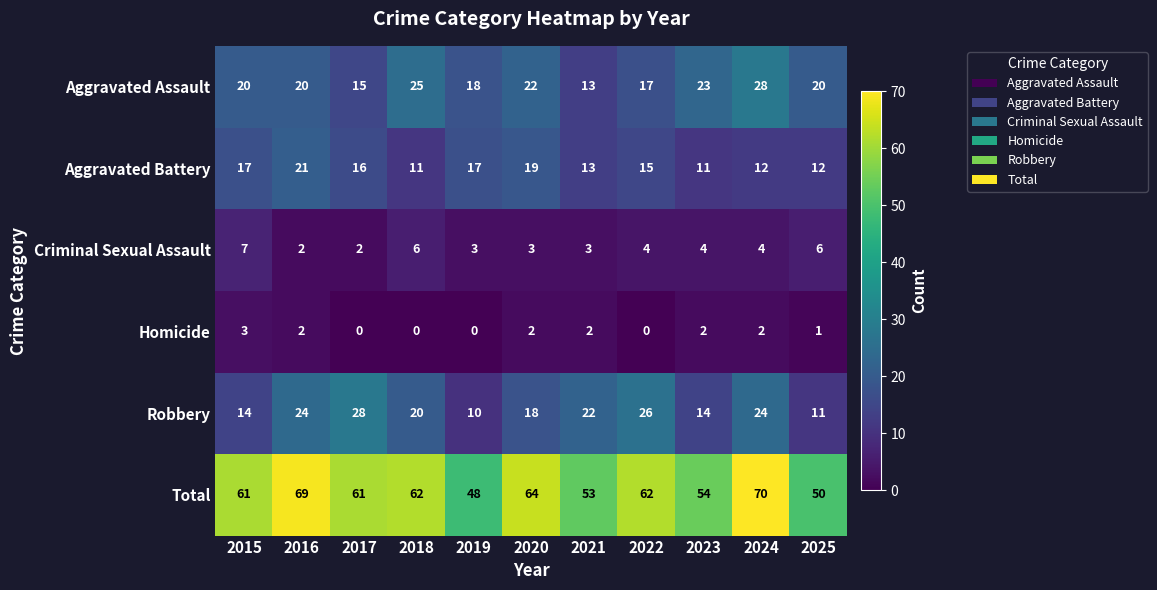

Which series has the widest spread of values?

Total